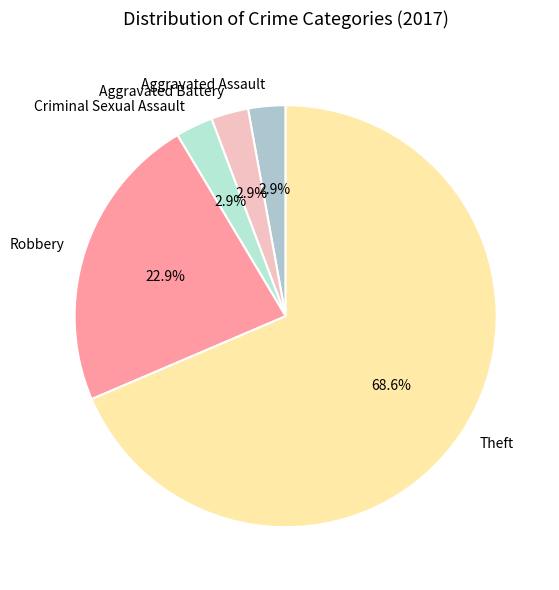

True or false: Theft accounts for 63% of the total.

False